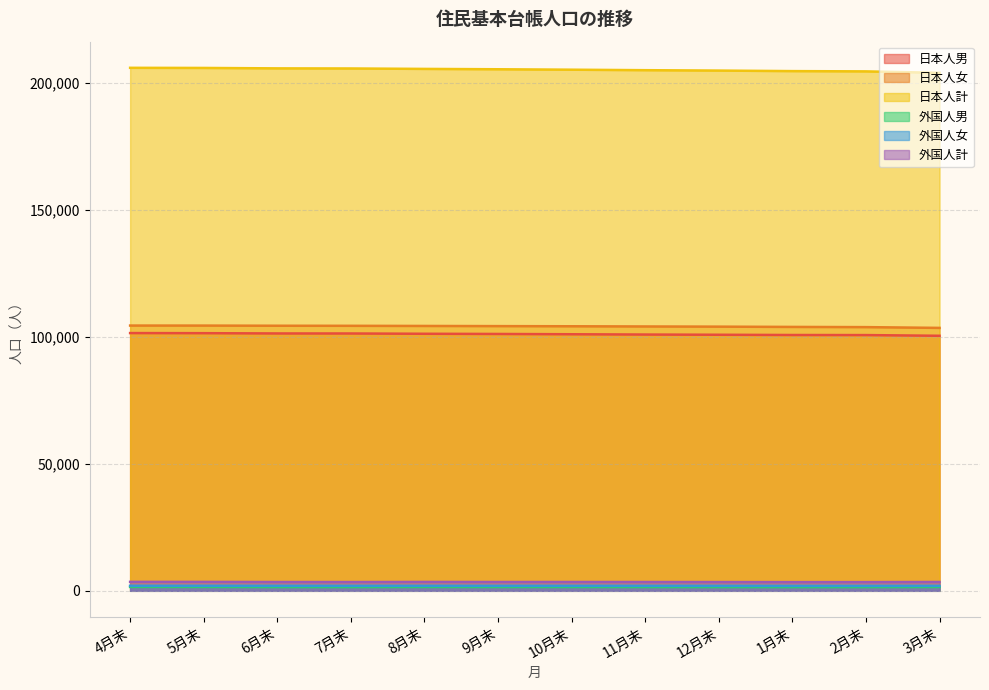

Rank the categories by 外国人計 value from highest to lowest.

4月末, 5月末, 8月末, 3月末, 10月末, 9月末, 11月末, 6月末, 7月末, 12月末, 2月末, 1月末